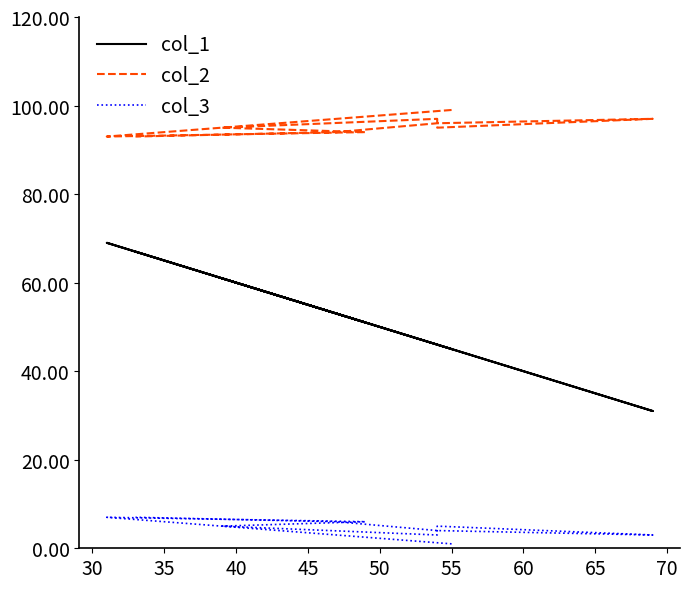

What is the maximum value for col_2?

99